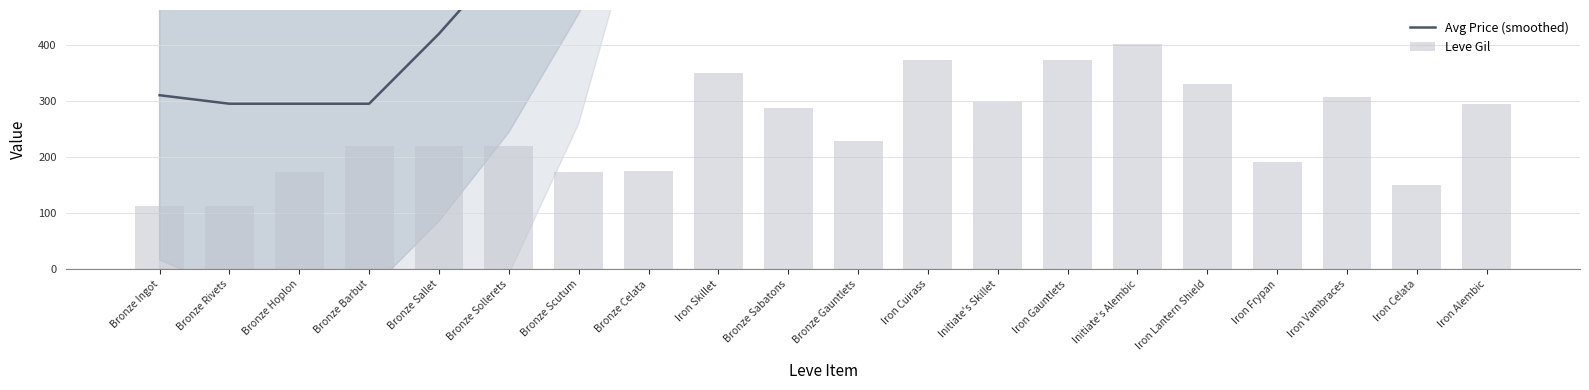

List the series in order of their overall mean, highest first.

Avg Price (smoothed), Leve Gil